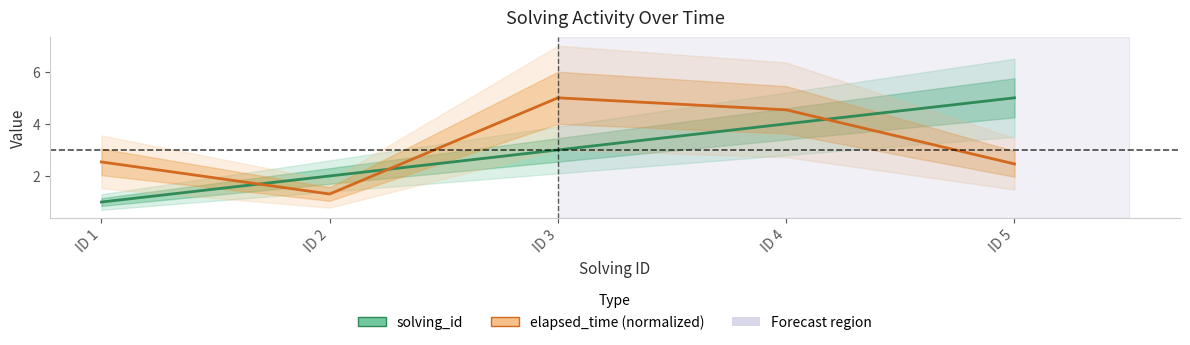

Which label corresponds to the smallest value in the chart?

ID 1